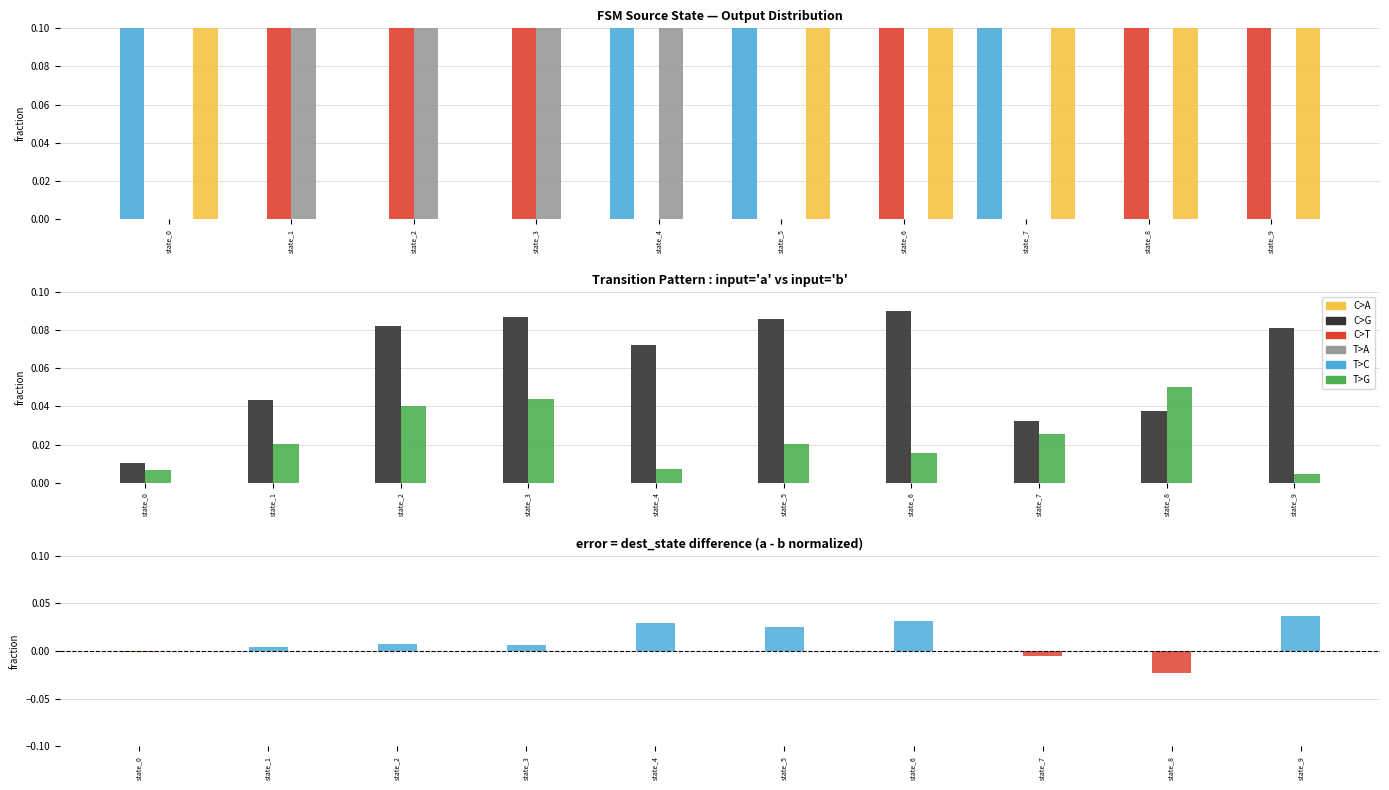

What is the spread (max minus min) of values at state_5?

1.0